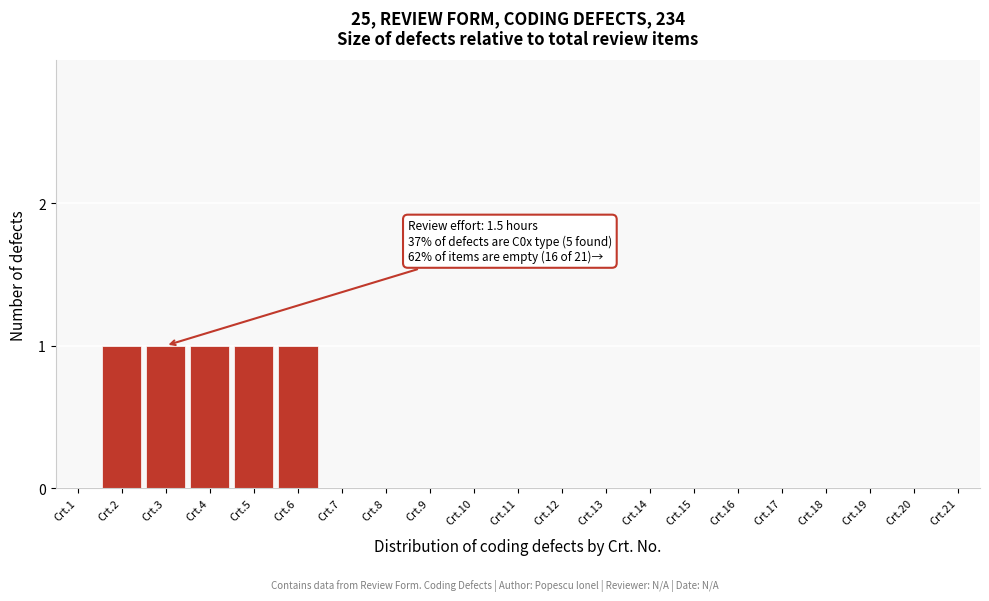

Reading left to right, list all the values displayed in this chart.

Crt.1=0	Crt.2=1	Crt.3=1	Crt.4=1	Crt.5=1	Crt.6=1	Crt.7=0	Crt.8=0	Crt.9=0	Crt.10=0	Crt.11=0	Crt.12=0	Crt.13=0	Crt.14=0	Crt.15=0	Crt.16=0	Crt.17=0	Crt.18=0	Crt.19=0	Crt.20=0	Crt.21=0